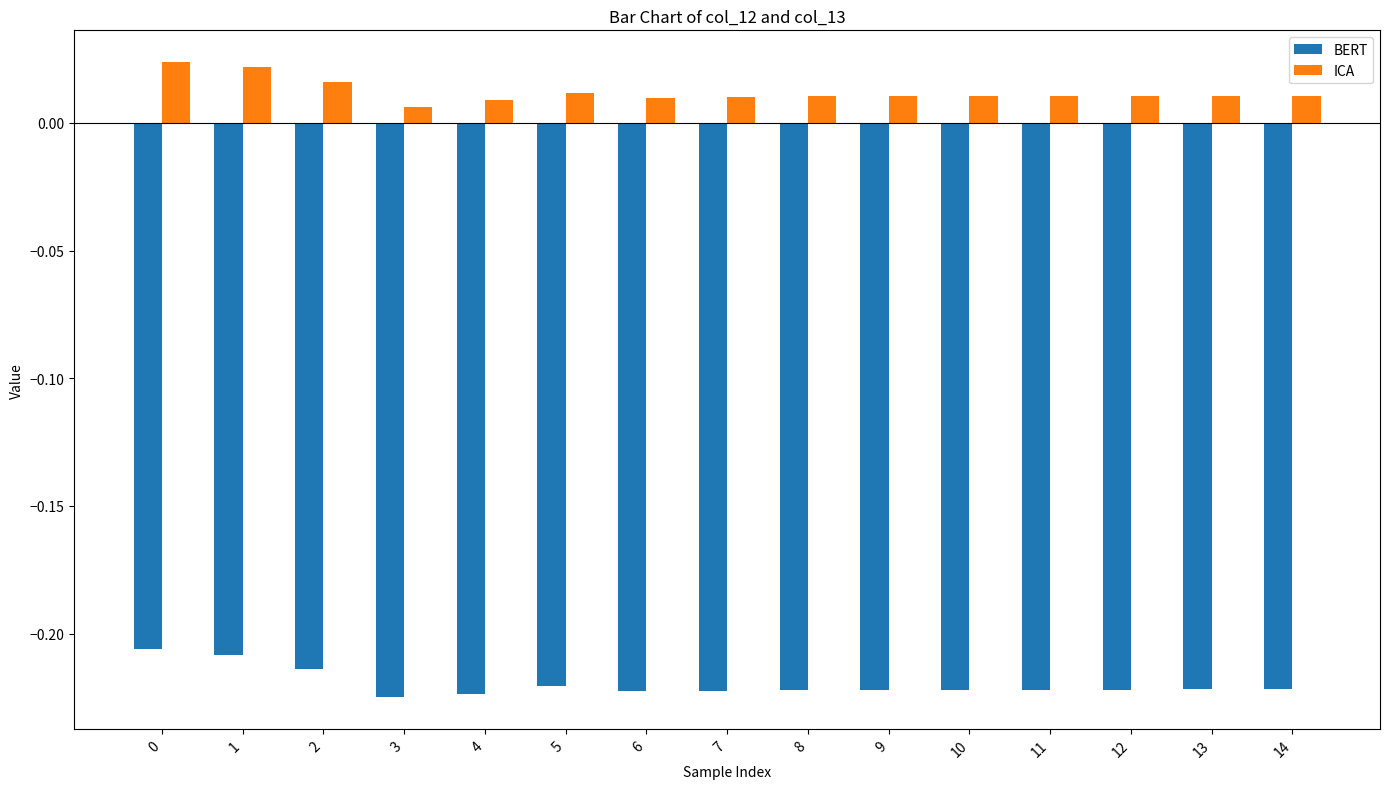

Is the value of ICA at 0 greater than the value of BERT at 2?

Yes